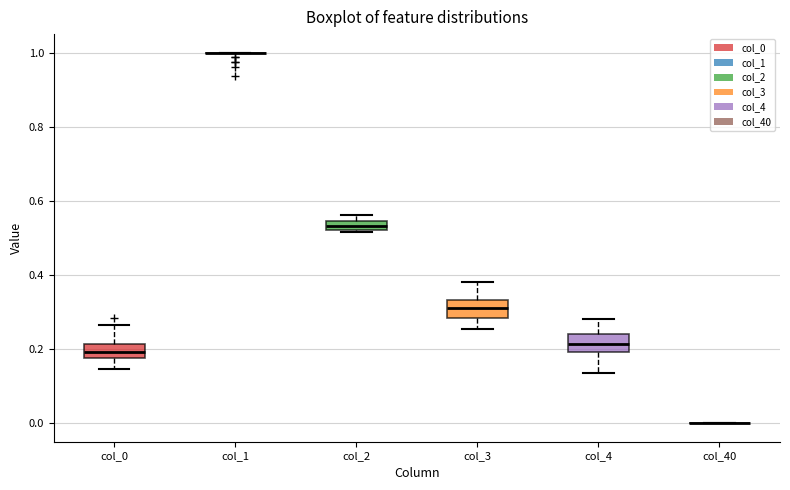

Where does the upper whisker of the box for col_3 end on the y-axis? The values are not printed on the chart, so give them approximately, as read against the axis.

0.38